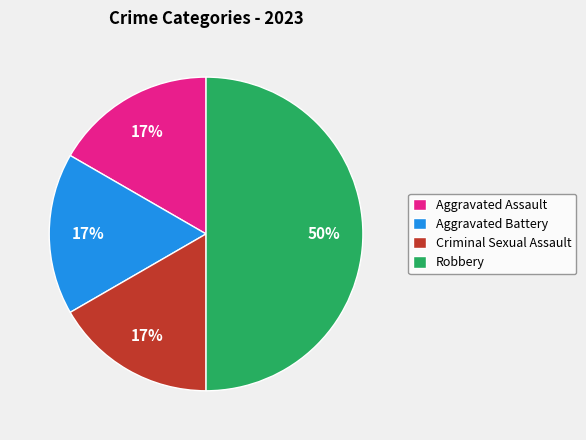

Which has a higher value, Robbery or Aggravated Assault?

Robbery